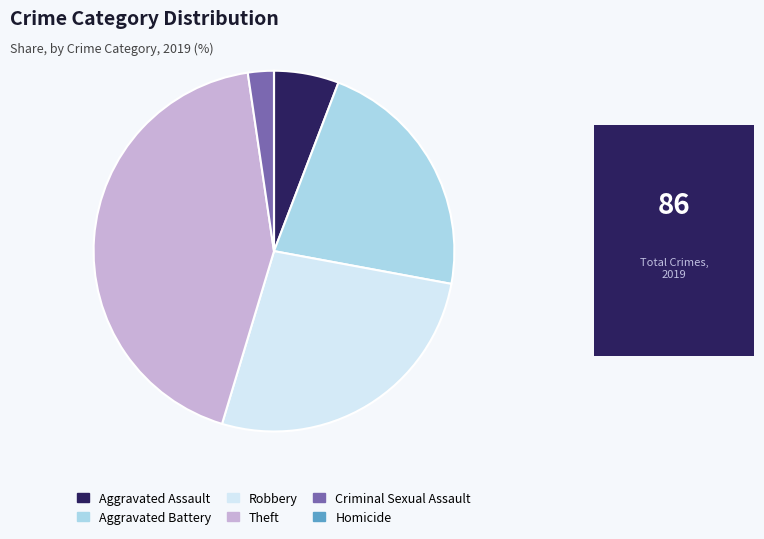

Is Aggravated Assault the majority of the pie?

No